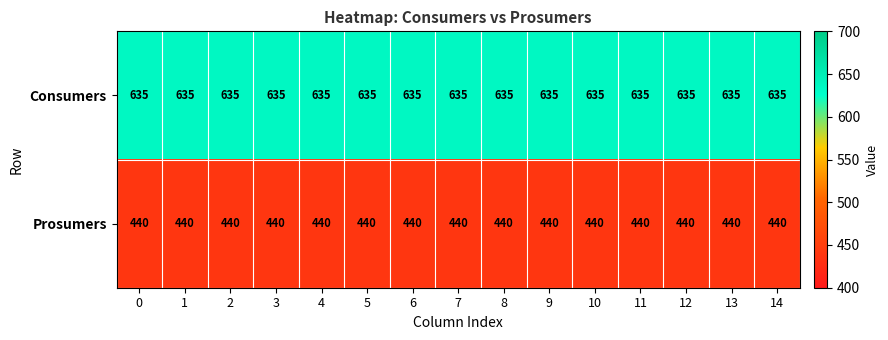

The value of Consumers at 14 is 635. True or false?

True